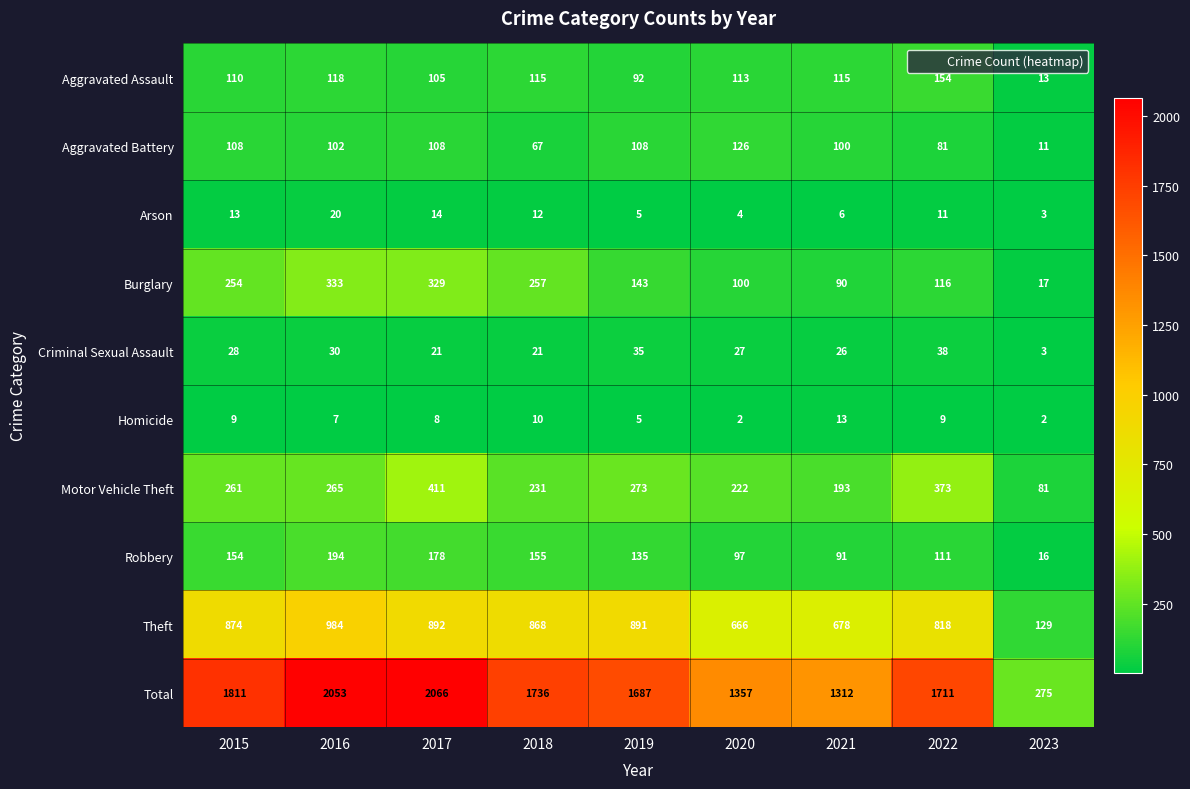

The Aggravated Assault series shows 154 at 2022. True or false?

True